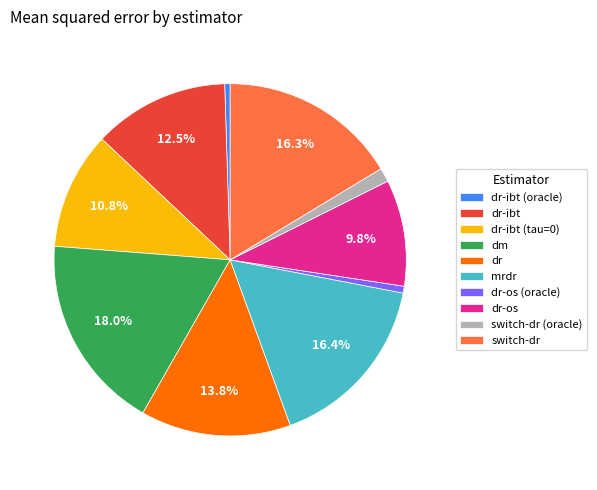

Which has a higher value, dr or switch-dr?

switch-dr